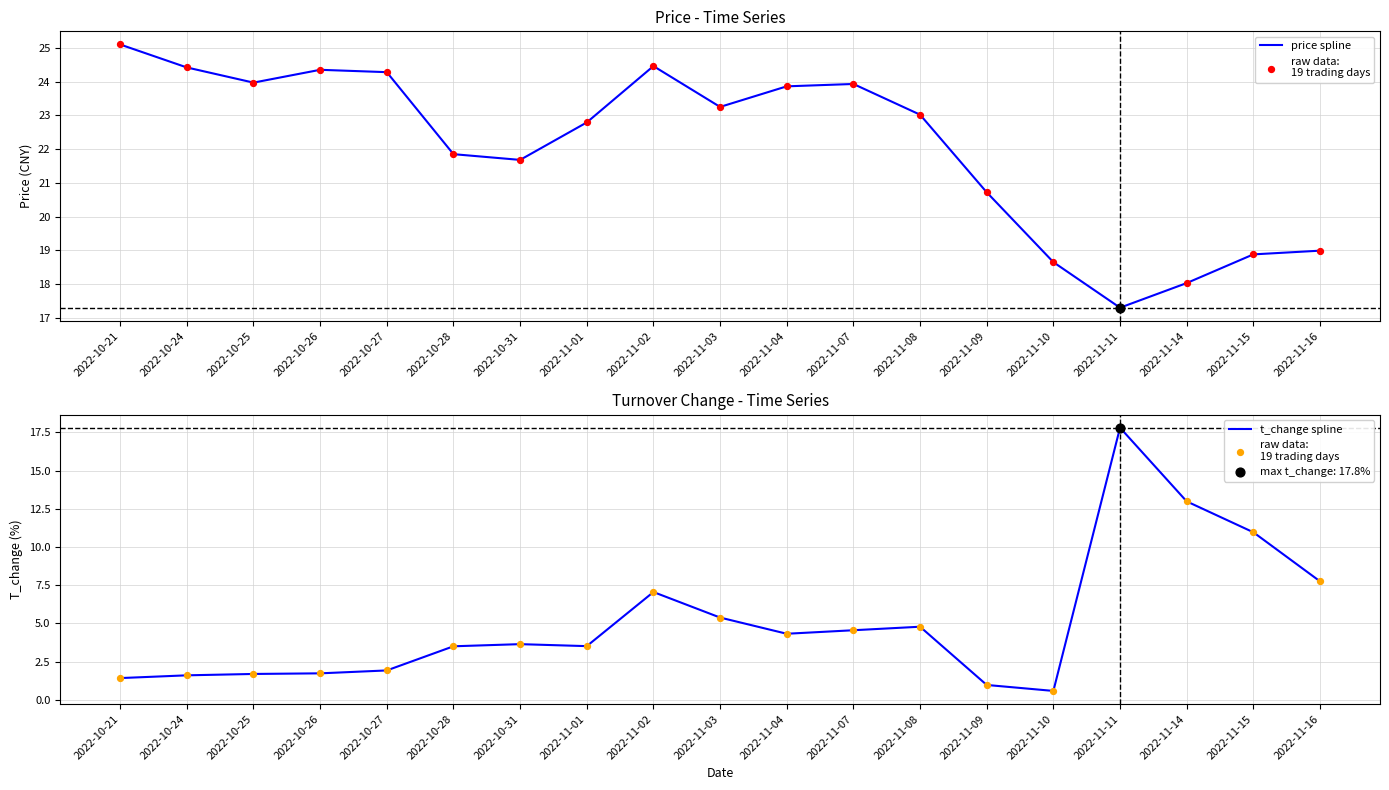

Which series has the largest total across all categories?

price spline